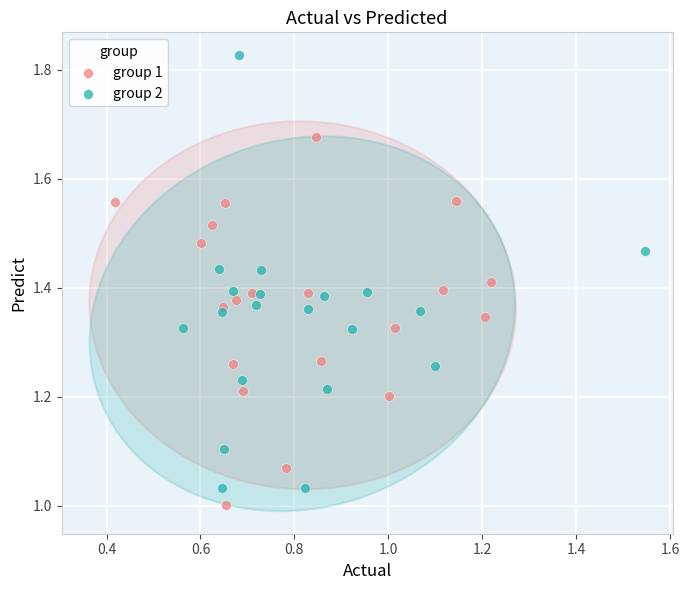

Which series contains the lowest Y value?

group 1